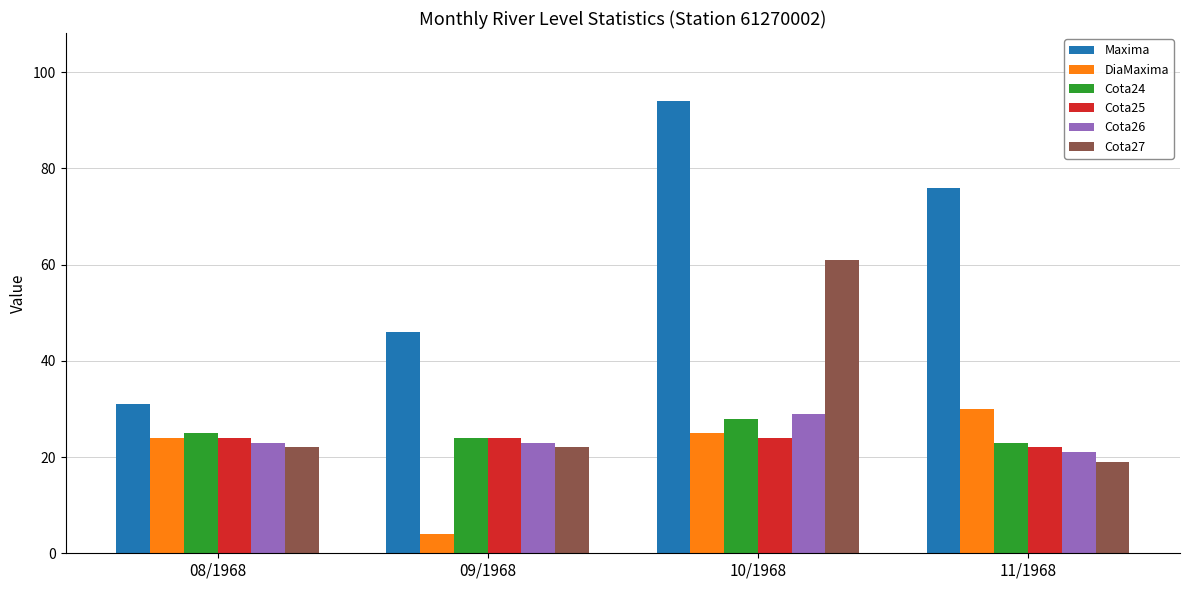

At which category does the chart reach its minimum across all series?

09/1968